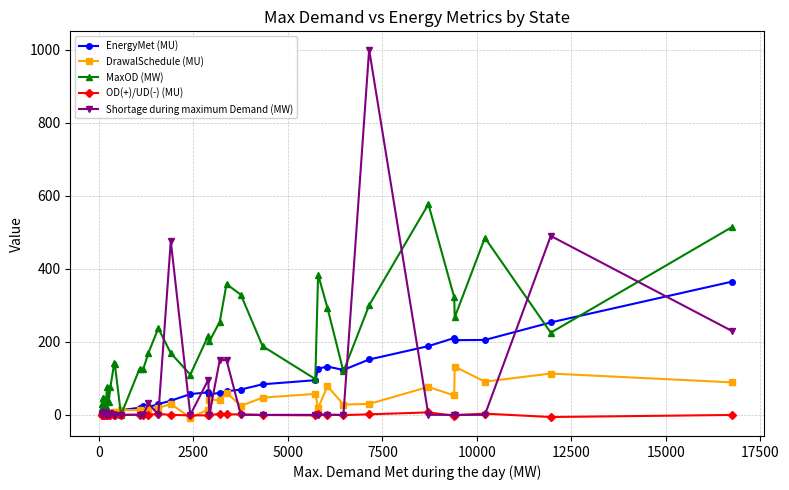

Which series has the largest total across all categories?

MaxOD (MW)